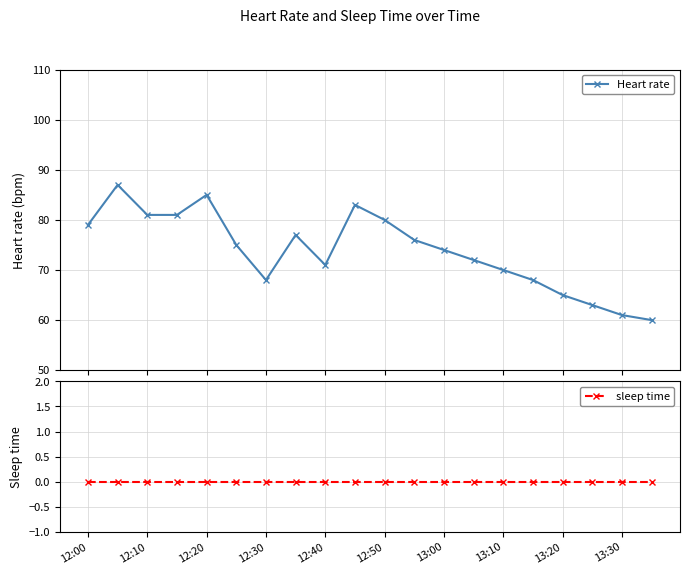

How many interior local peaks does the Heart rate series have?

4